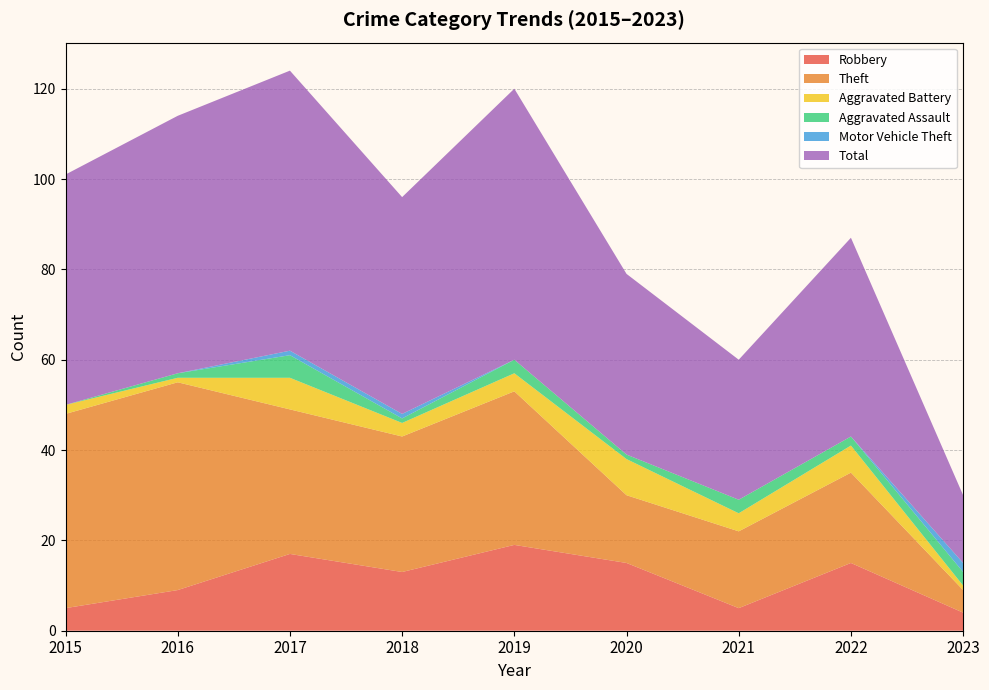

Reading left to right, list all the values displayed in this chart.

Robbery: 2015=5	2016=9	2017=17	2018=13	2019=19	2020=15	2021=5	2022=15	2023=4
Theft: 2015=43	2016=46	2017=32	2018=30	2019=34	2020=15	2021=17	2022=20	2023=5
Aggravated Battery: 2015=2	2016=1	2017=7	2018=3	2019=4	2020=8	2021=4	2022=6	2023=1
Aggravated Assault: 2015=0	2016=1	2017=5	2018=1	2019=3	2020=1	2021=3	2022=2	2023=3
Motor Vehicle Theft: 2015=0	2016=0	2017=1	2018=1	2019=0	2020=0	2021=0	2022=0	2023=2
Total: 2015=51	2016=57	2017=62	2018=48	2019=60	2020=40	2021=31	2022=44	2023=15